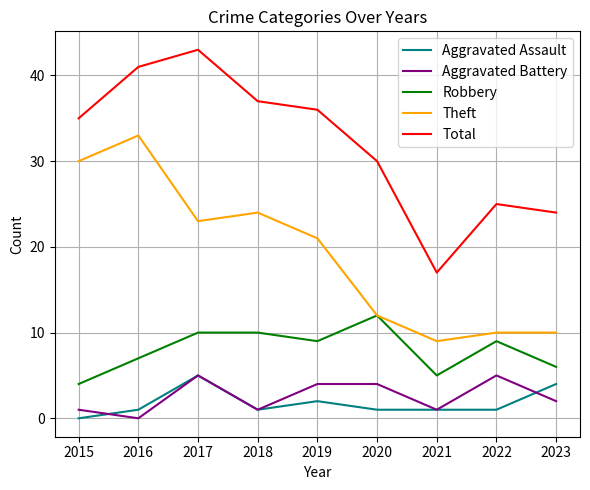

What are all the series names shown in the legend?

Aggravated Assault, Aggravated Battery, Robbery, Theft, Total